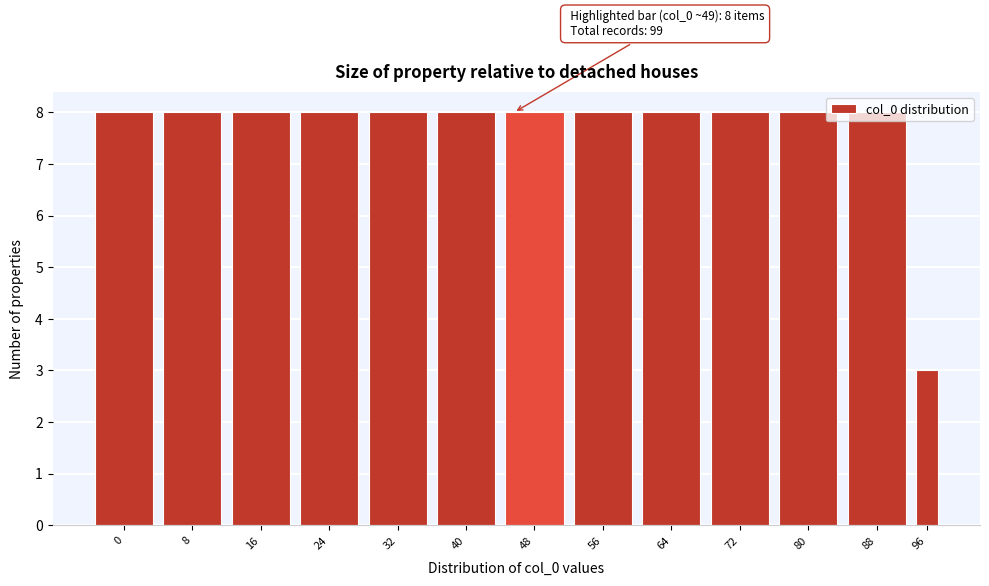

What is the value of the 5th bar from the left?

8